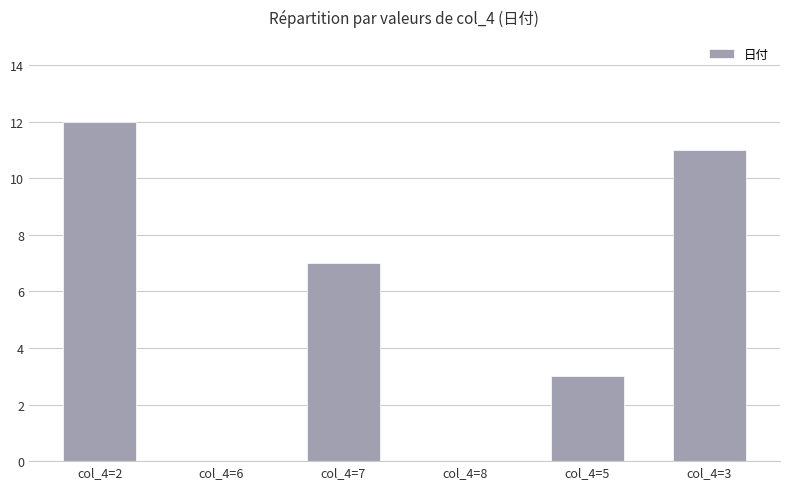

How many distinct data groups are displayed?

1